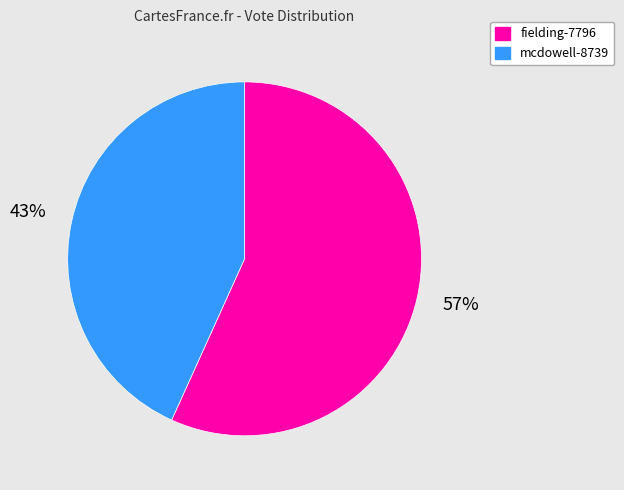

Which category has the biggest portion of the pie?

fielding-7796